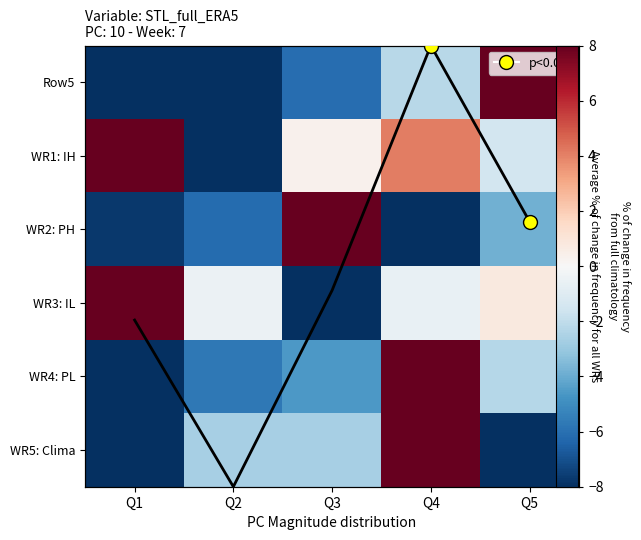

The WR4: PL series shows -8.0 at Q1. True or false?

True